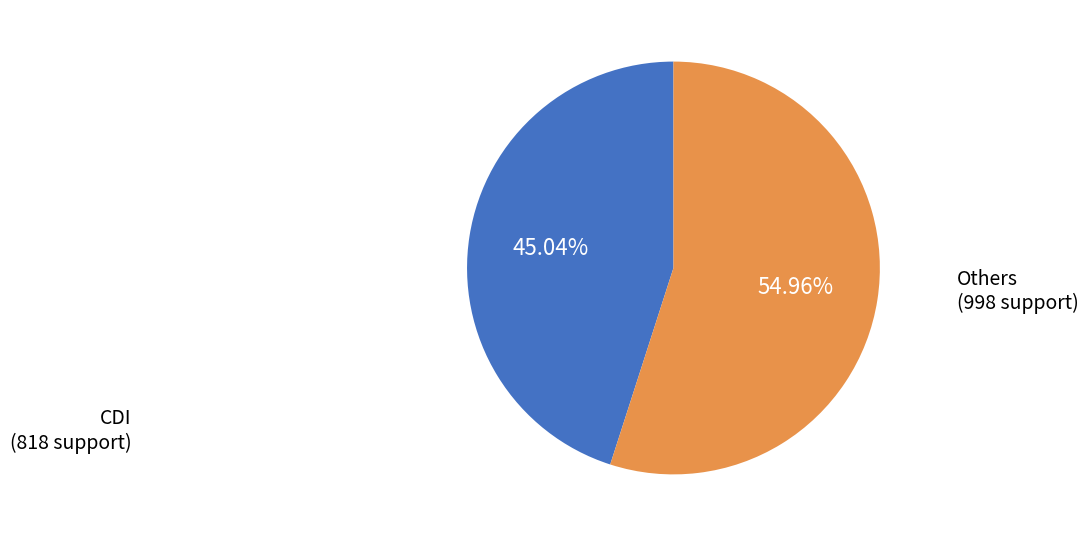

Does any single category account for the majority?

Yes